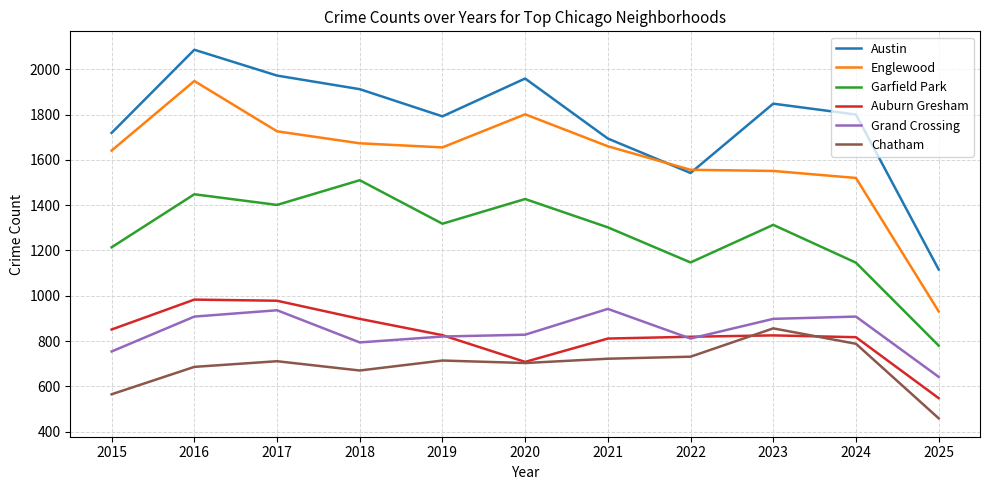

Where does the Grand Crossing series first go above 828?

2016